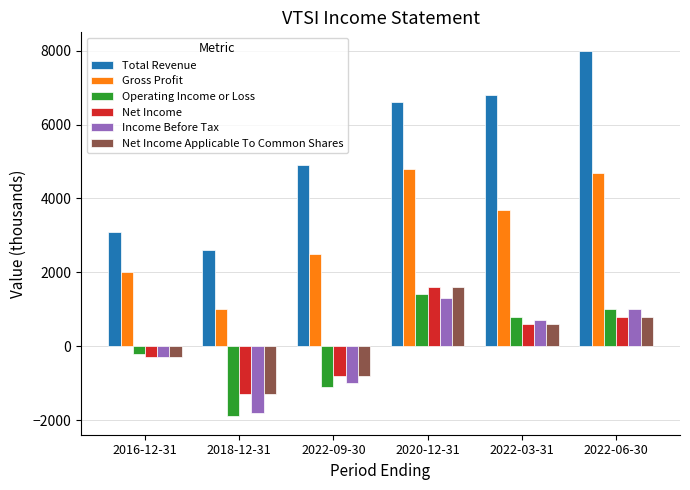

What is the minimum value for Net Income Applicable To Common Shares?

-1300